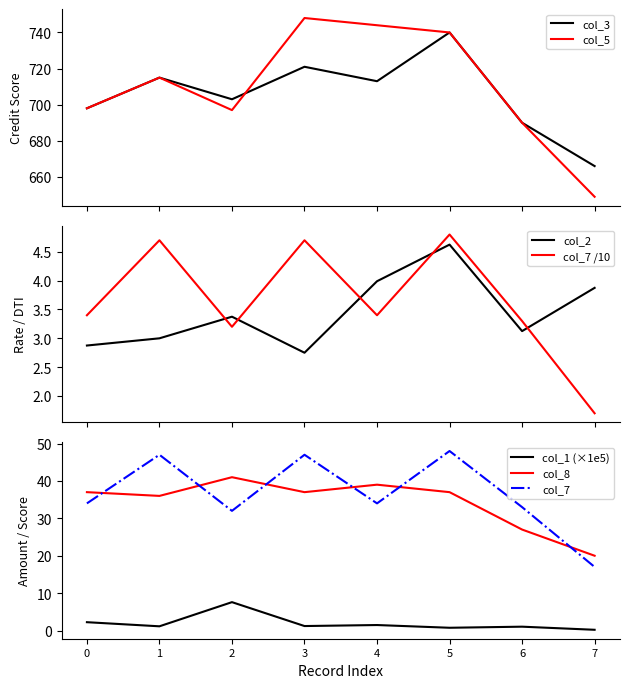

Where is col_8 nearest to the value 30?

6